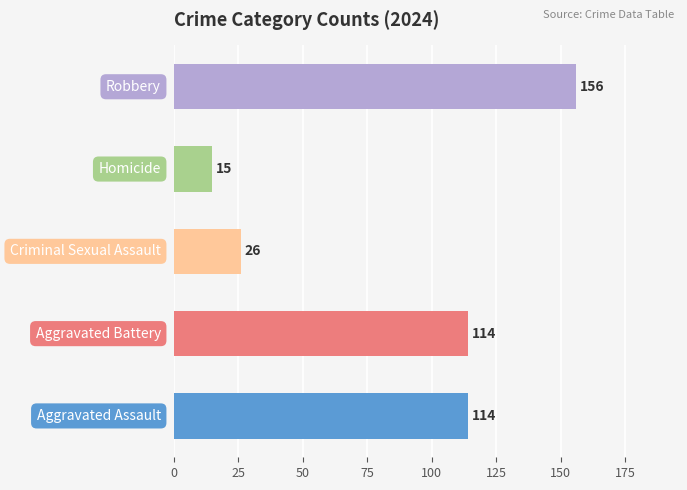

What is the minimum value shown in the chart?

15